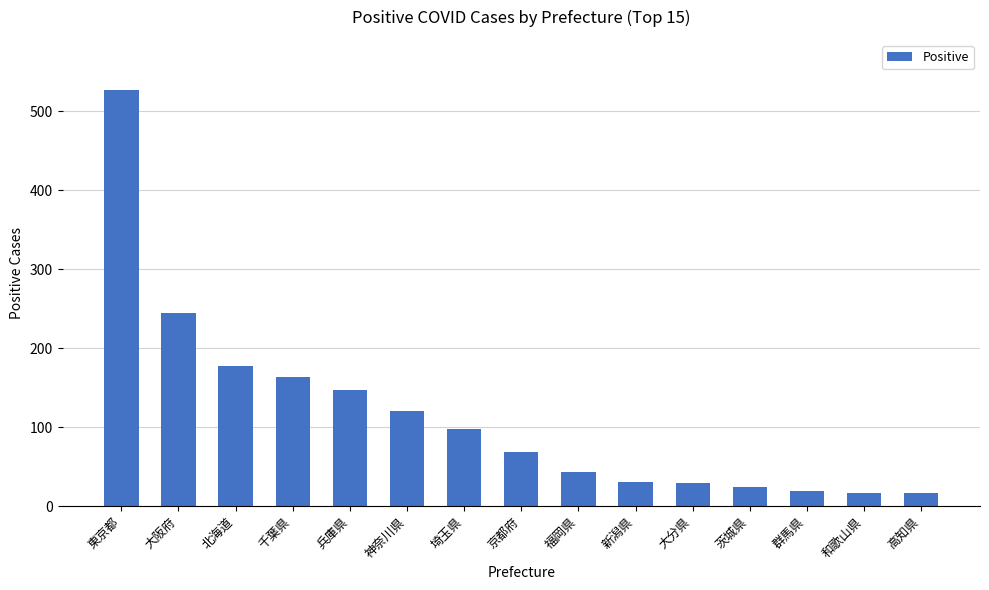

What is the maximum value shown in the chart?

527